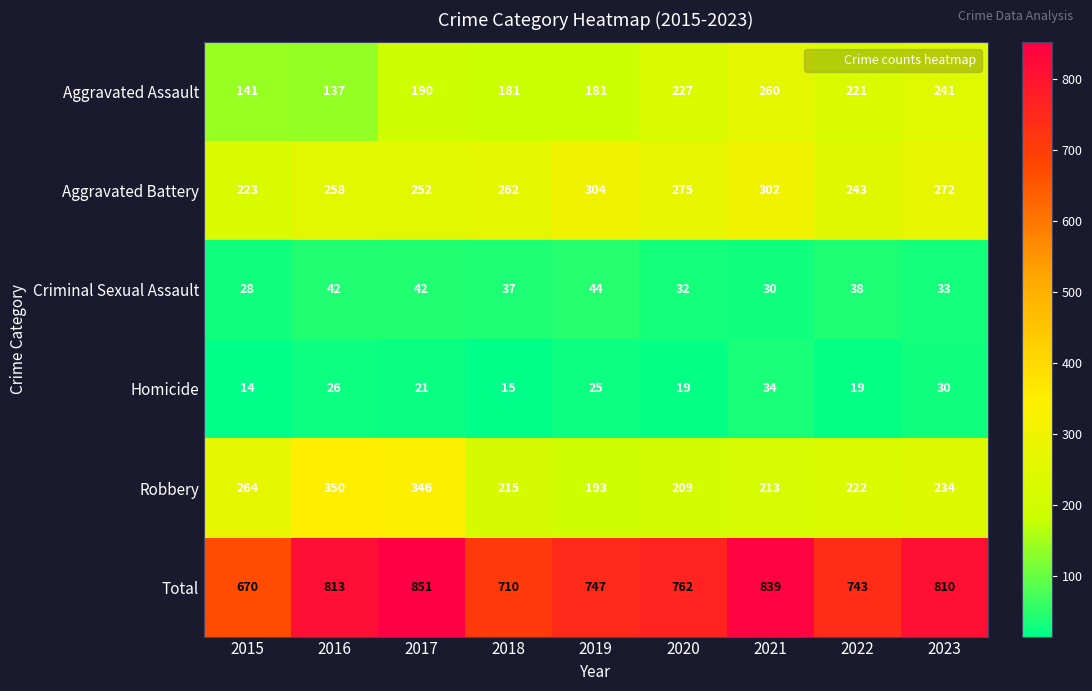

Rank the categories by Robbery value from lowest to highest.

2019, 2020, 2021, 2018, 2022, 2023, 2015, 2017, 2016